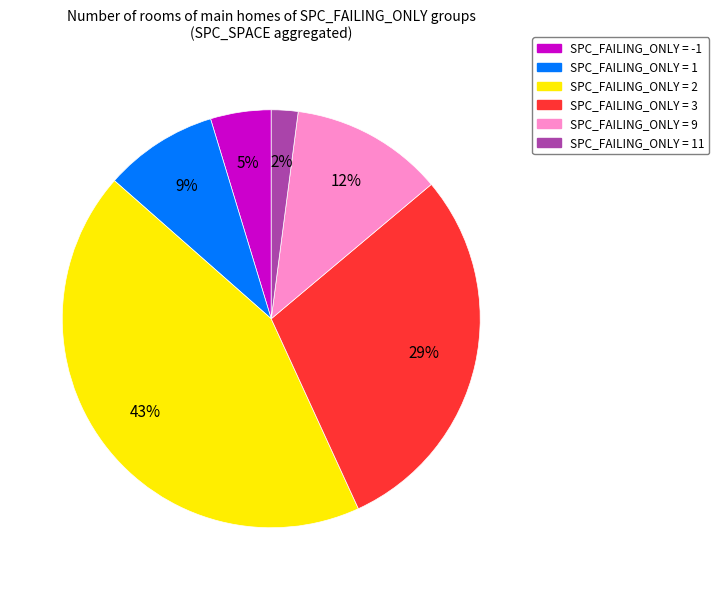

To the nearest percent, what is the difference between the largest and smallest slice percentages?

41%